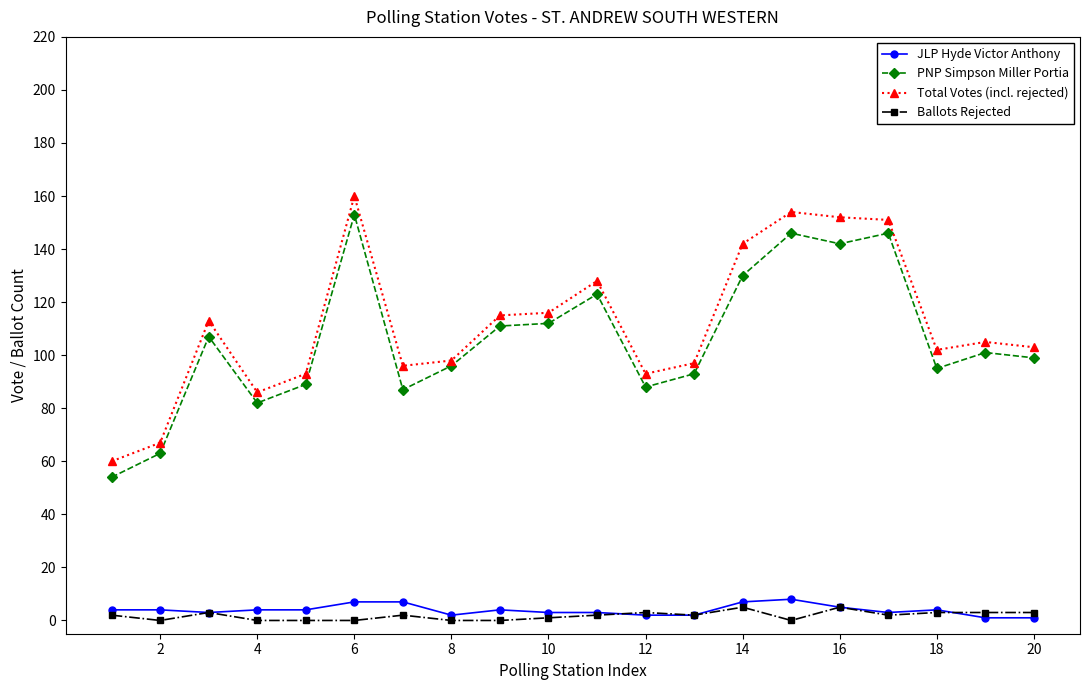

True or false: Total Votes (incl. rejected) has more than 0 interior local peaks.

True